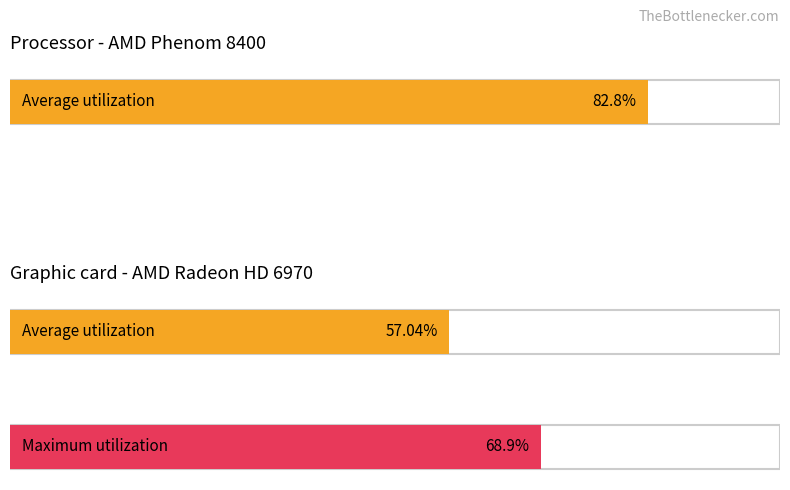

Is it true that Girls equals 63 at 1932?

False